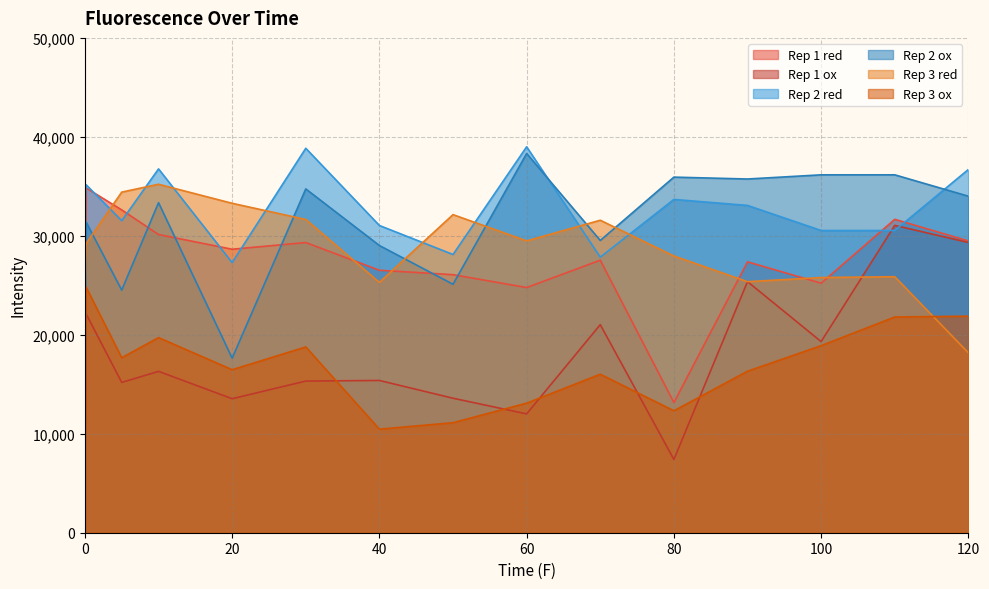

How many categories are shown in the chart?

15